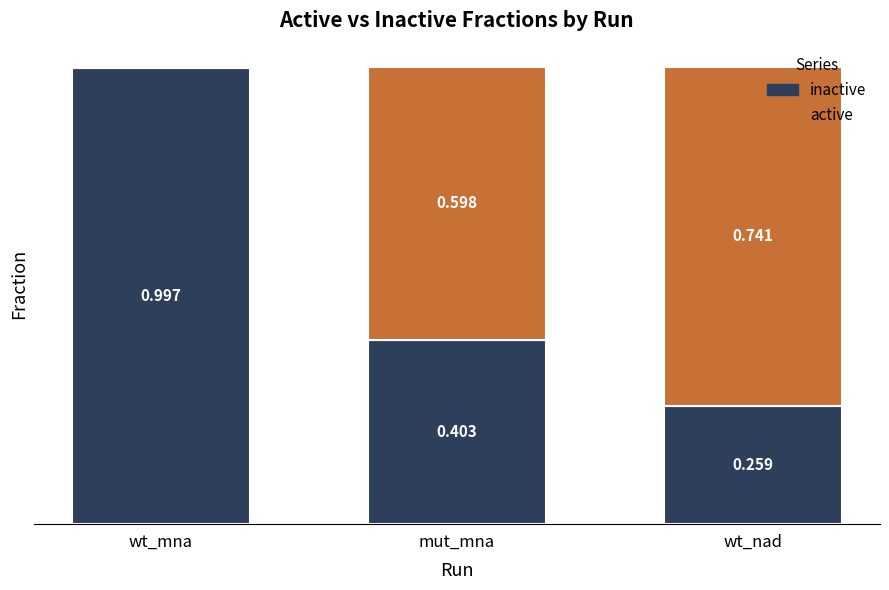

What is the highest value of the inactive series?

1.0